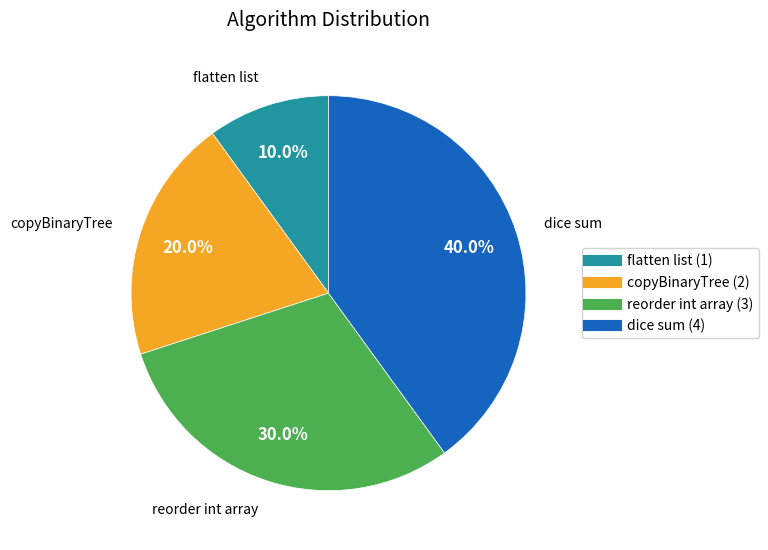

Which slice is the largest?

dice sum